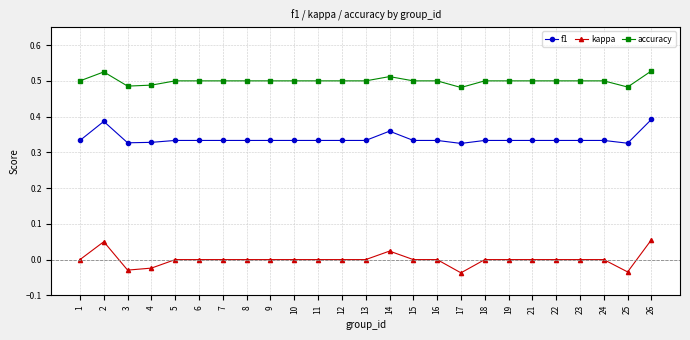

True or false: kappa has a value of 0.0 at 24.

True